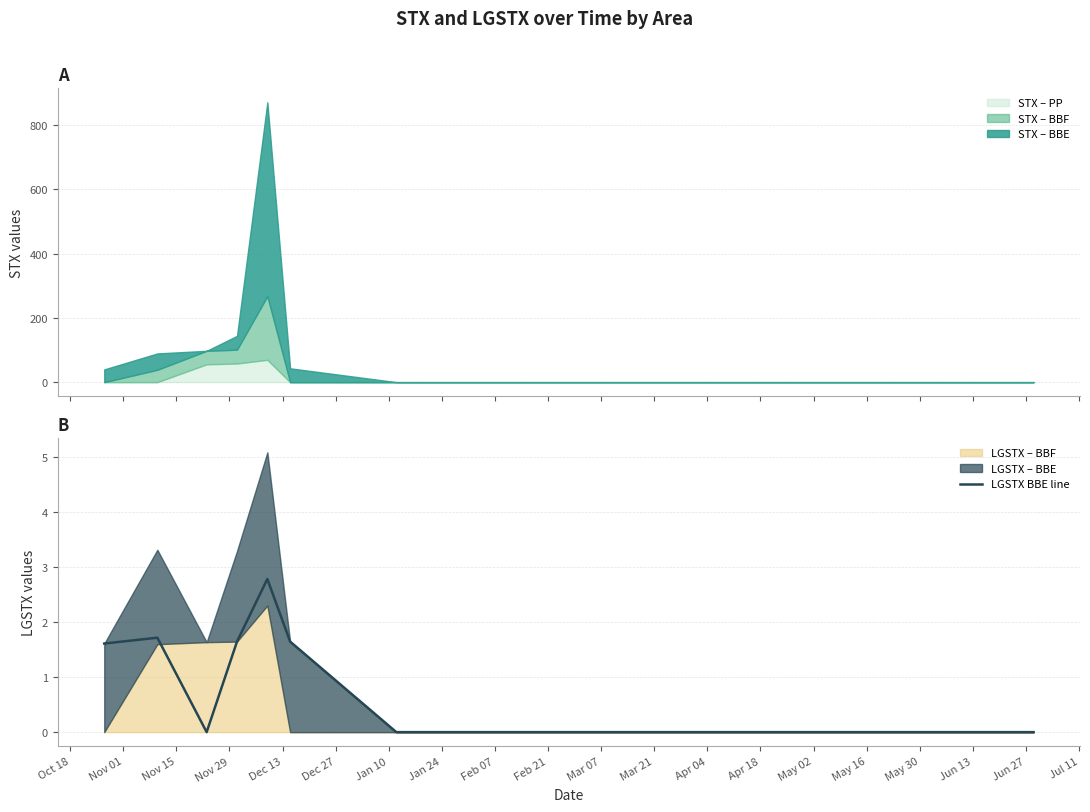

What is the maximum value for STX – PP?

69.4